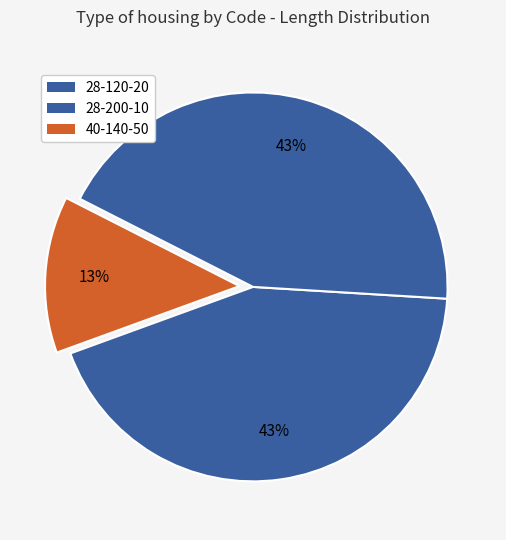

How many segments does this pie chart have?

3